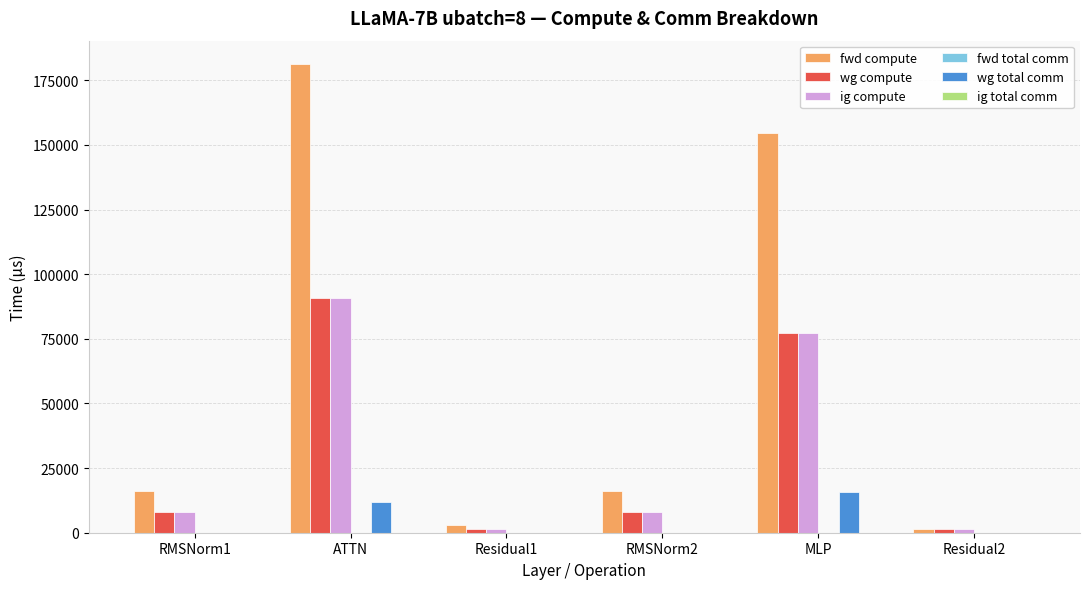

Are the bars horizontal?

No